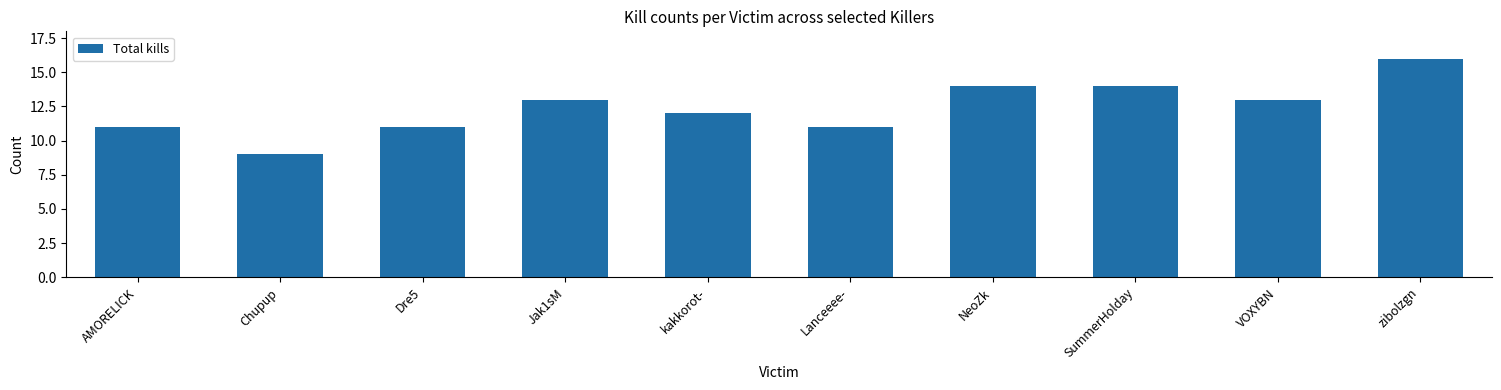

What is the ratio of the value at Jak1sM to the value at Chupup?

1.4